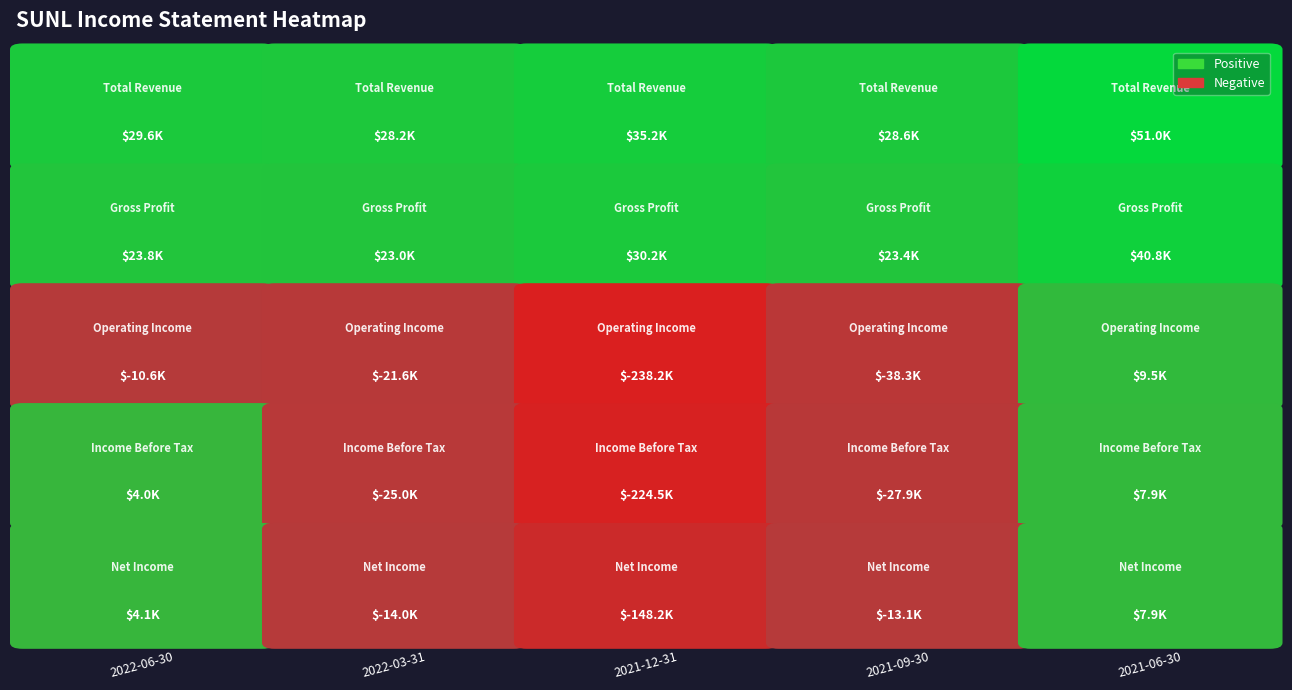

What is the greatest value displayed?

51000